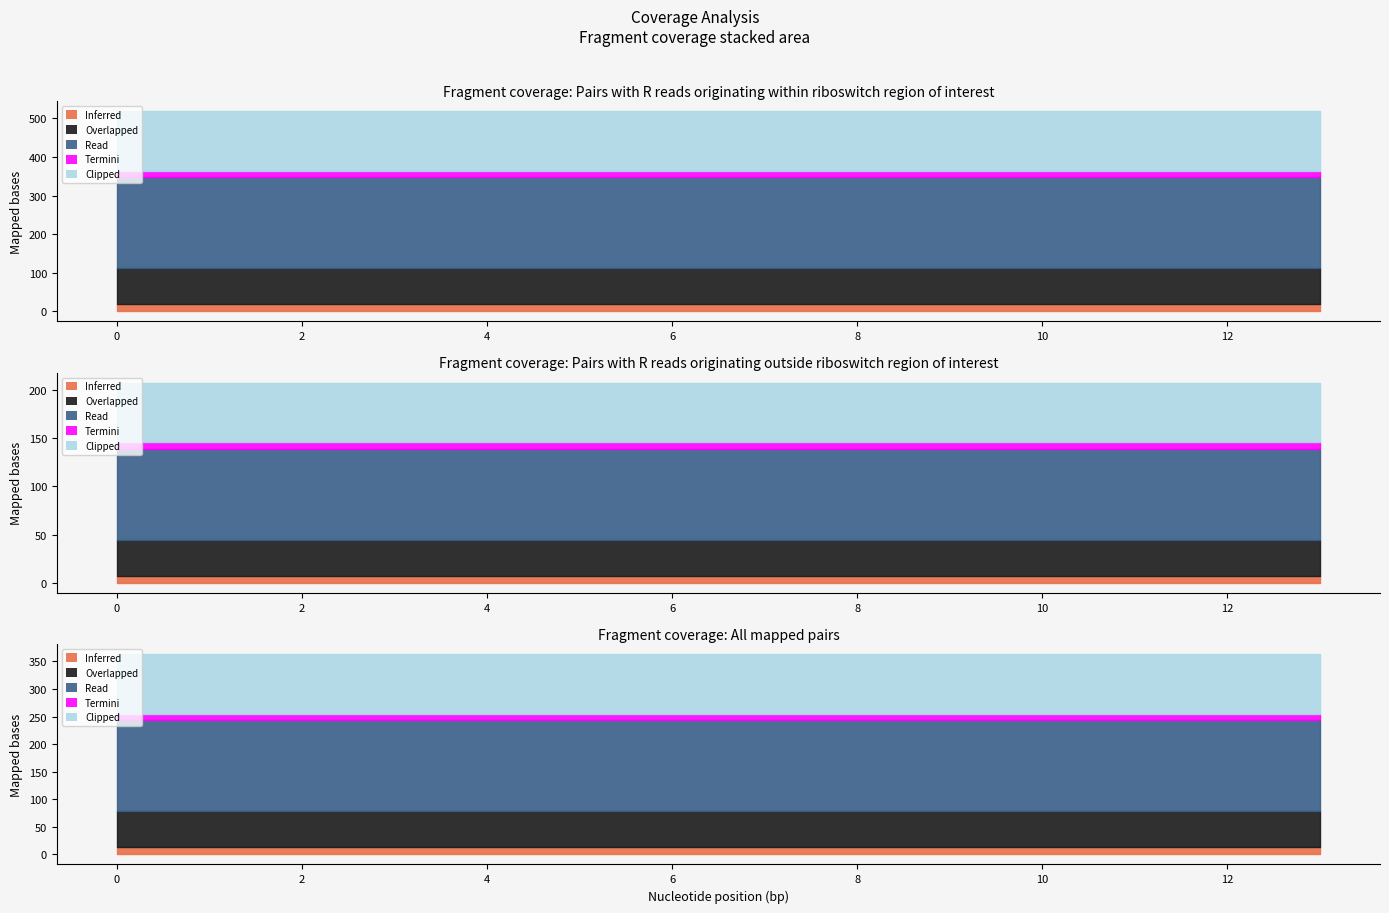

True or false: Inferred and Termini cross at least once.

False